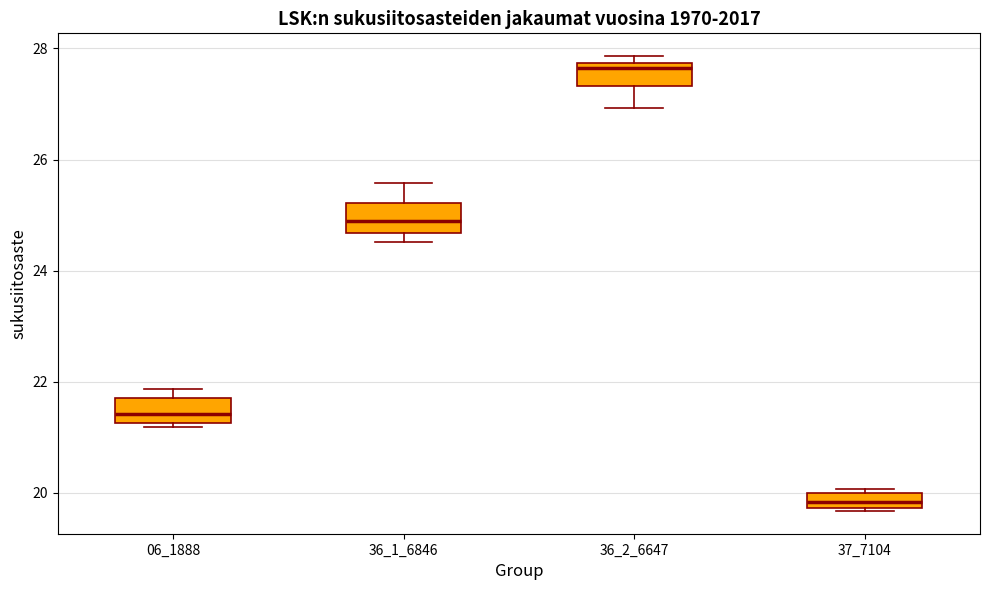

Where does the median line of the box at x = 06_1888 sit on the y-axis? The values are not printed on the chart, so give them approximately, as read against the axis.

21.4